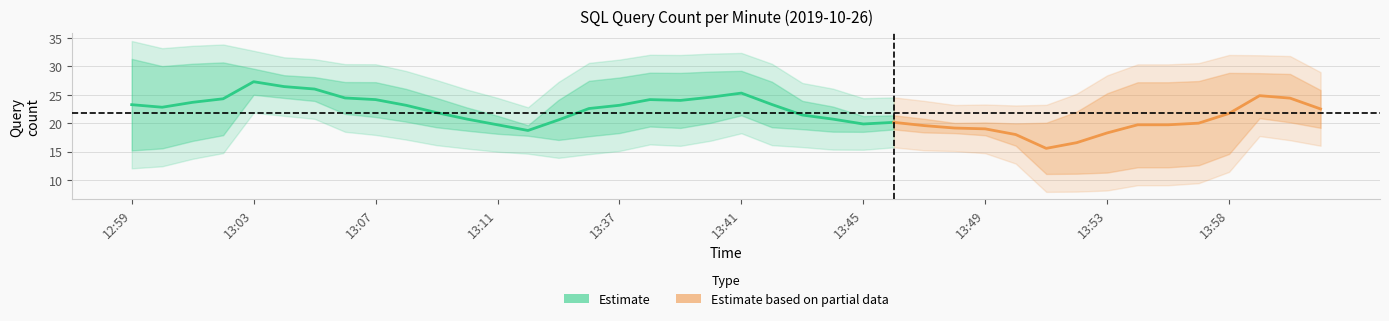

Does the chart display data point markers on the line(s)?

No